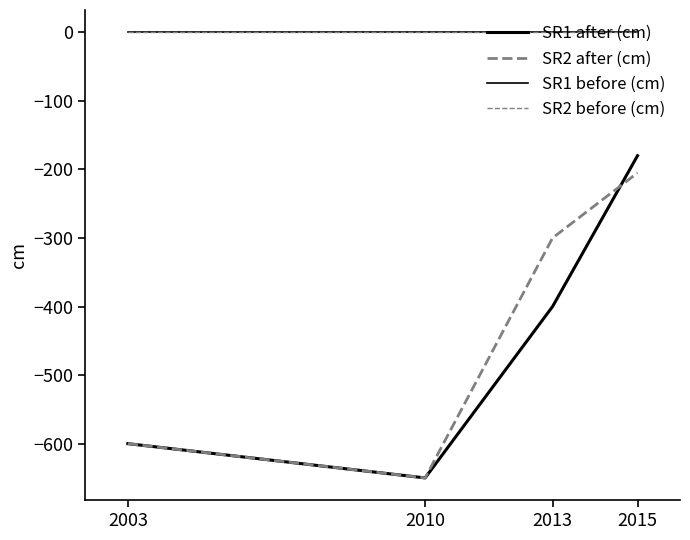

Does the chart display data point markers on the line(s)?

No